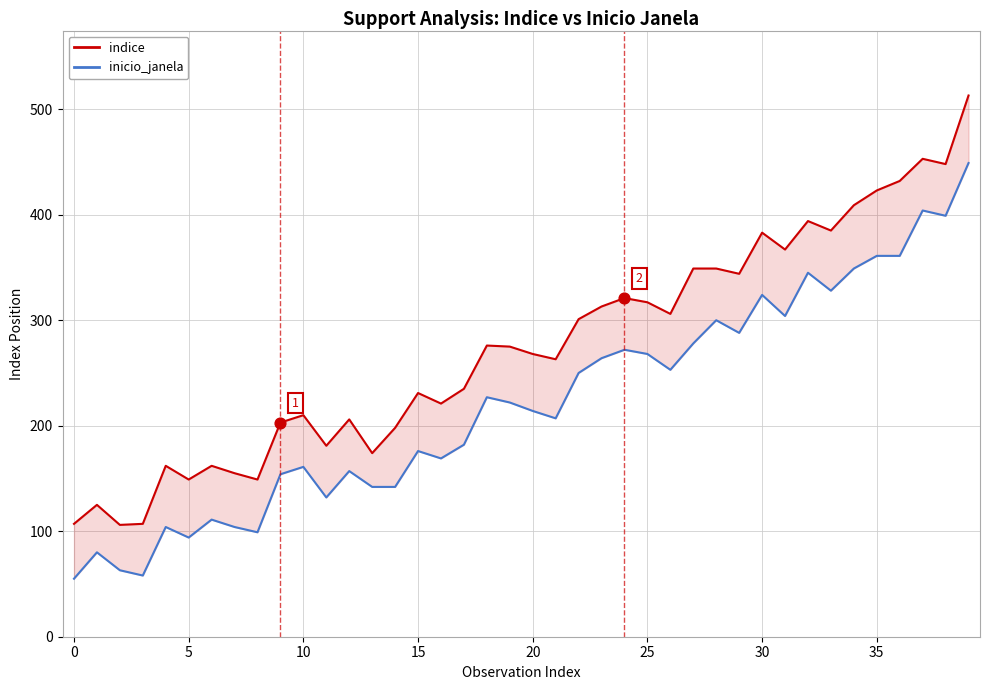

Which series contains the lowest Y value?

inicio_janela